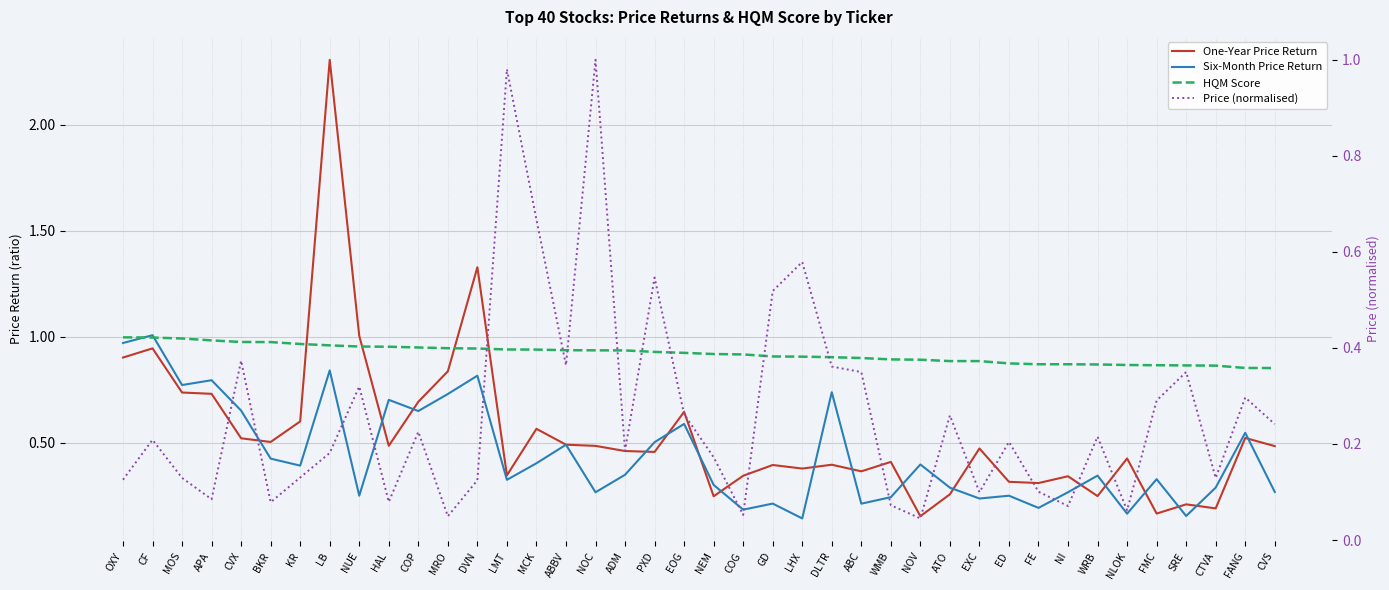

Reading right to left, what are all the values shown in this chart?

One-Year Price Return: CVS=0.5	FANG=0.5	CTVA=0.2	SRE=0.2	FMC=0.2	NLOK=0.4	WRB=0.2	NI=0.3	FE=0.3	ED=0.3	EXC=0.5	ATO=0.3	NOV=0.2	WMB=0.4	ABC=0.4	DLTR=0.4	LHX=0.4	GD=0.4	COG=0.3	NEM=0.2	EOG=0.6	PXD=0.5	ADM=0.5	NOC=0.5	ABBV=0.5	MCK=0.6	LMT=0.3	DVN=1.3	MRO=0.8	COP=0.7	HAL=0.5	NUE=1.0	LB=2.3	KR=0.6	BKR=0.5	CVX=0.5	APA=0.7	MOS=0.7	CF=0.9	OXY=0.9
Six-Month Price Return: CVS=0.3	FANG=0.5	CTVA=0.3	SRE=0.2	FMC=0.3	NLOK=0.2	WRB=0.3	NI=0.3	FE=0.2	ED=0.2	EXC=0.2	ATO=0.3	NOV=0.4	WMB=0.2	ABC=0.2	DLTR=0.7	LHX=0.1	GD=0.2	COG=0.2	NEM=0.3	EOG=0.6	PXD=0.5	ADM=0.3	NOC=0.3	ABBV=0.5	MCK=0.4	LMT=0.3	DVN=0.8	MRO=0.7	COP=0.6	HAL=0.7	NUE=0.2	LB=0.8	KR=0.4	BKR=0.4	CVX=0.7	APA=0.8	MOS=0.8	CF=1.0	OXY=1.0
HQM Score: CVS=0.9	FANG=0.9	CTVA=0.9	SRE=0.9	FMC=0.9	NLOK=0.9	WRB=0.9	NI=0.9	FE=0.9	ED=0.9	EXC=0.9	ATO=0.9	NOV=0.9	WMB=0.9	ABC=0.9	DLTR=0.9	LHX=0.9	GD=0.9	COG=0.9	NEM=0.9	EOG=0.9	PXD=0.9	ADM=0.9	NOC=0.9	ABBV=0.9	MCK=0.9	LMT=0.9	DVN=0.9	MRO=0.9	COP=0.9	HAL=1.0	NUE=1.0	LB=1.0	KR=1.0	BKR=1.0	CVX=1.0	APA=1.0	MOS=1.0	CF=1.0	OXY=1.0
Price (normalised): CVS=0.2	FANG=0.3	CTVA=0.1	SRE=0.3	FMC=0.3	NLOK=0.1	WRB=0.2	NI=0.1	FE=0.1	ED=0.2	EXC=0.1	ATO=0.3	NOV=0.0	WMB=0.1	ABC=0.3	DLTR=0.4	LHX=0.6	GD=0.5	COG=0.1	NEM=0.2	EOG=0.3	PXD=0.5	ADM=0.2	NOC=1.0	ABBV=0.4	MCK=0.7	LMT=1.0	DVN=0.1	MRO=0.0	COP=0.2	HAL=0.1	NUE=0.3	LB=0.2	KR=0.1	BKR=0.1	CVX=0.4	APA=0.1	MOS=0.1	CF=0.2	OXY=0.1